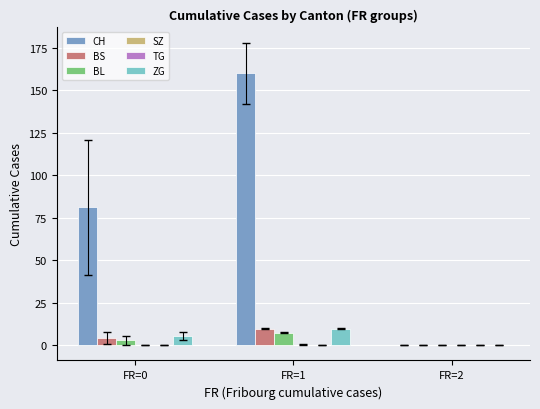

What is the sum of all BS values?

13.8